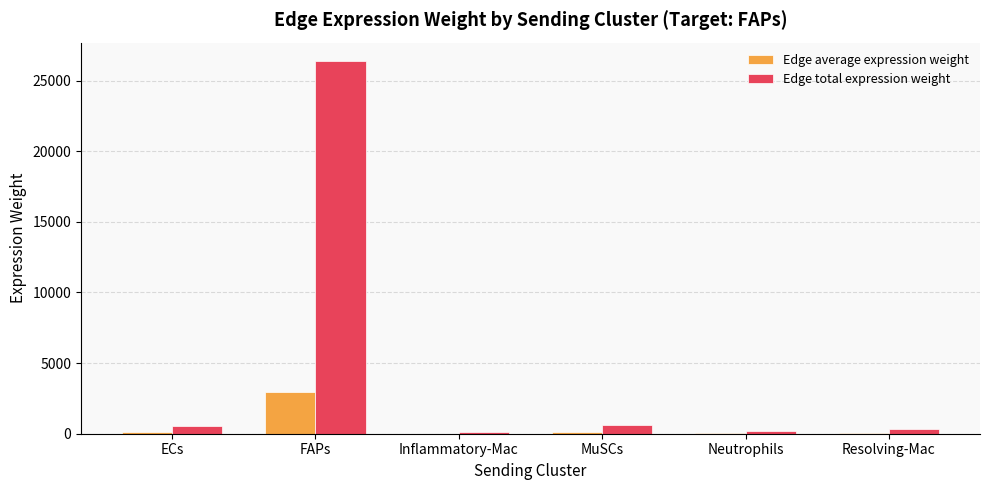

Does the chart contain stacked bars?

No